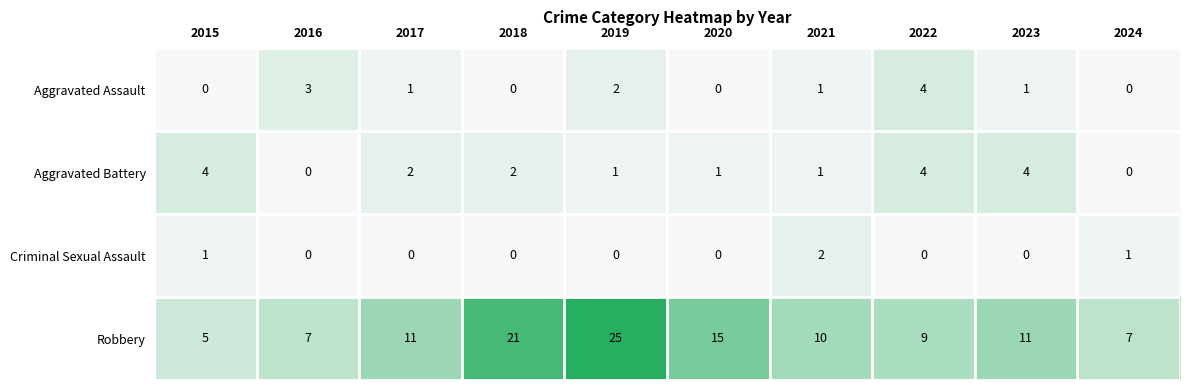

What is the difference between the second highest and second lowest values in the Aggravated Assault series?

3